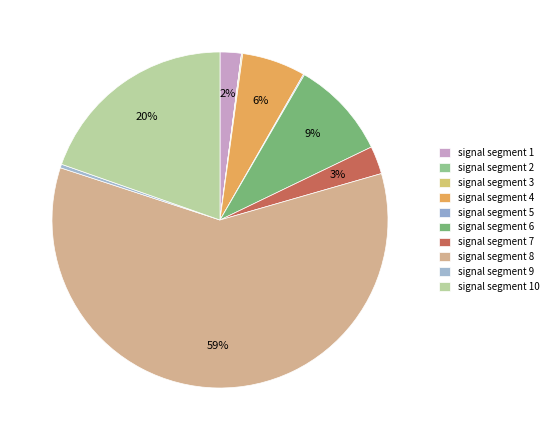

How many segments does this pie chart have?

10